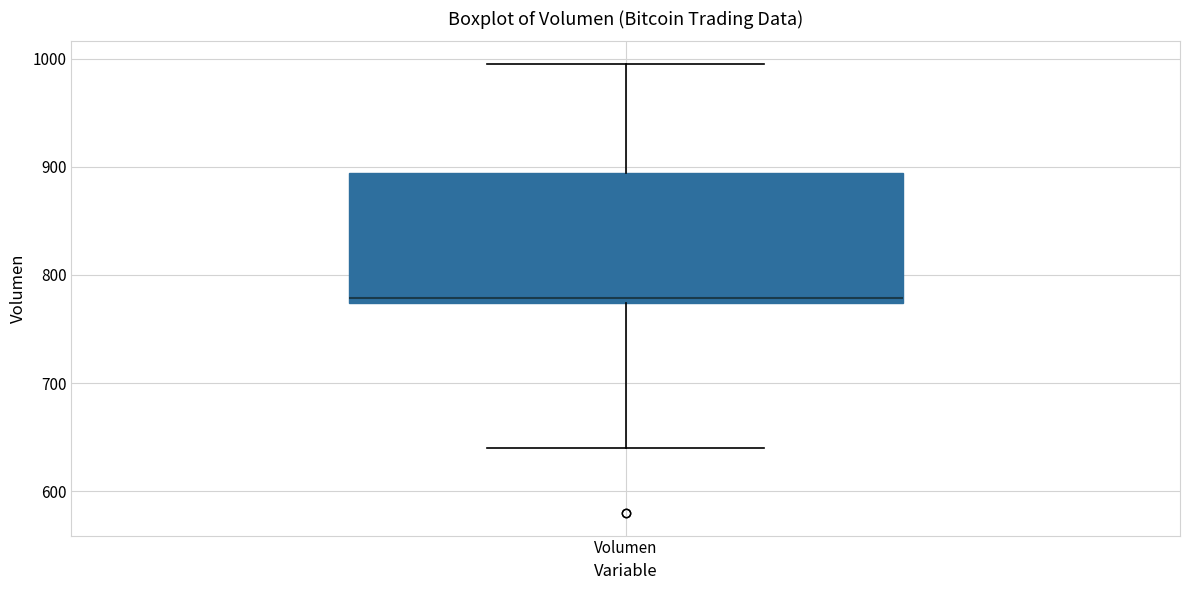

Where does the median line of the box for Volumen sit on the y-axis? The values are not printed on the chart, so give them approximately, as read against the axis.

780